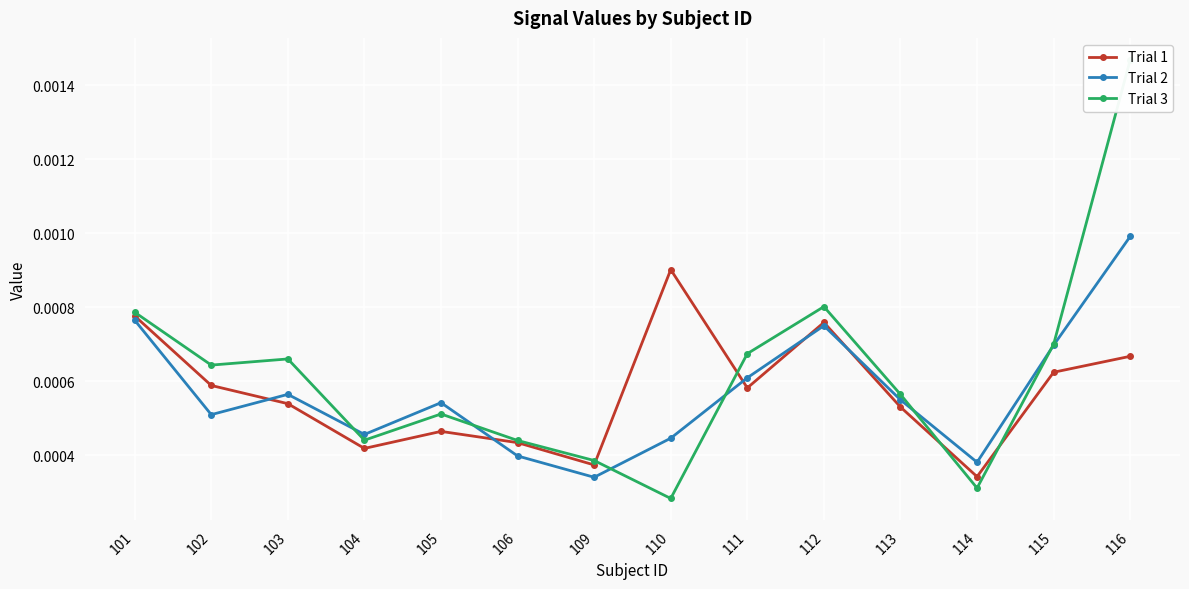

At 104, list the series in order from smallest to largest.

Trial 1, Trial 3, Trial 2